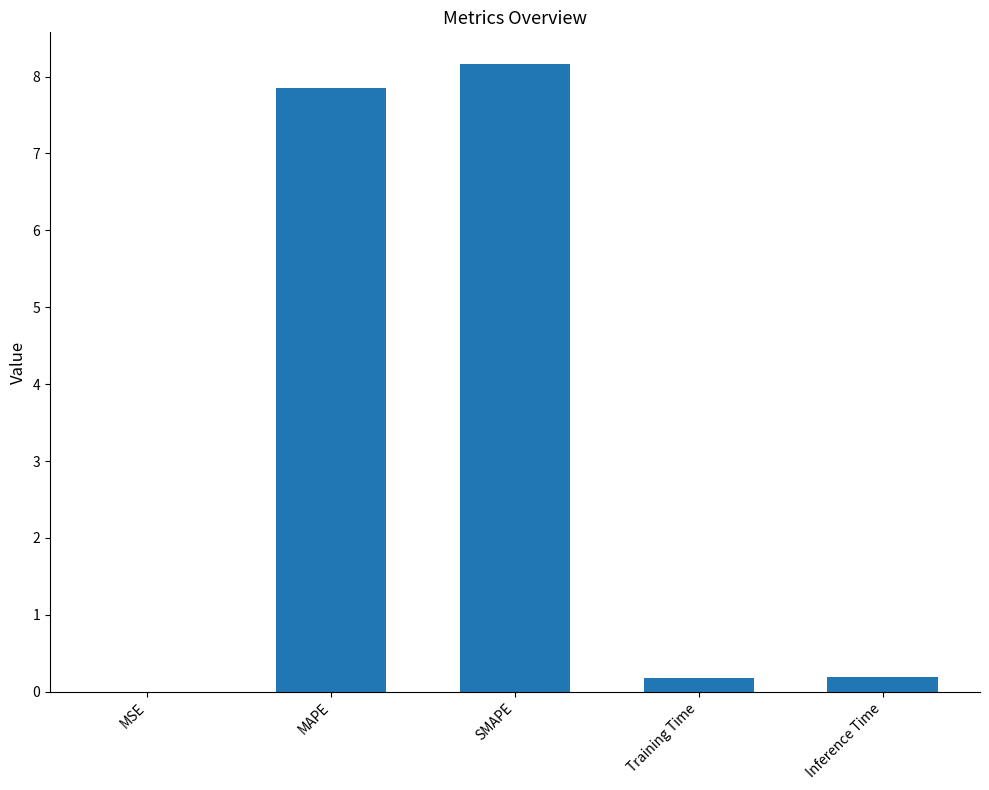

True or false: the data shows 7.8 at MAPE.

True